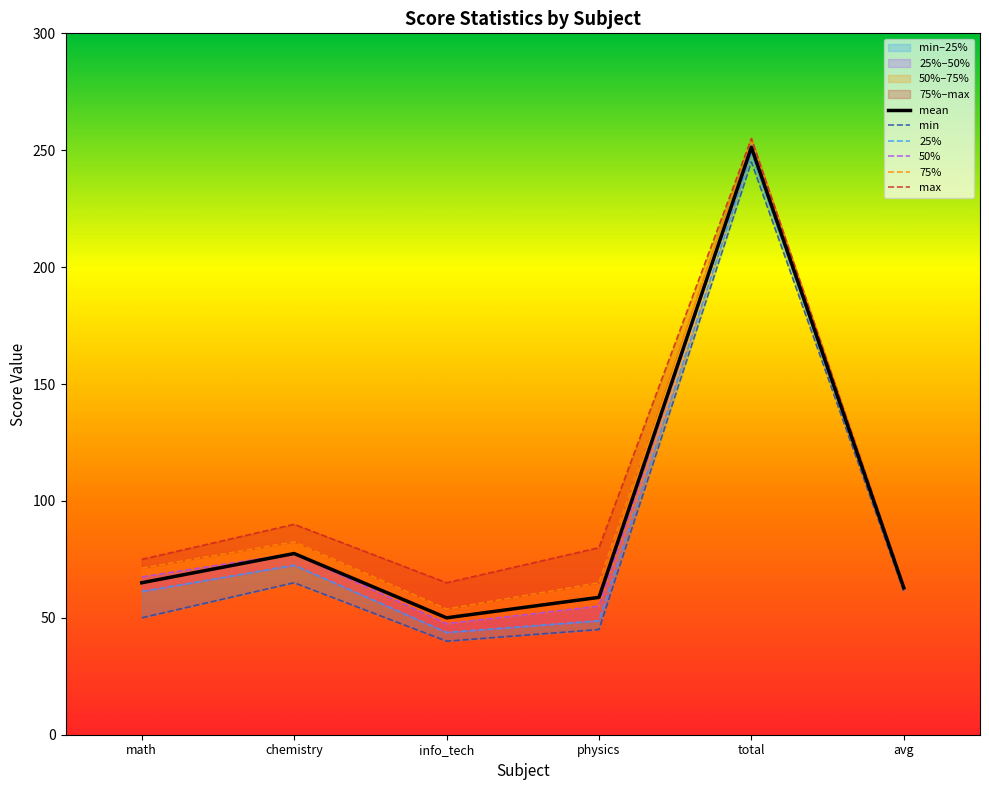

List the series in order of their peak value, lowest first.

min, 25%, mean, 50%, 75%, max